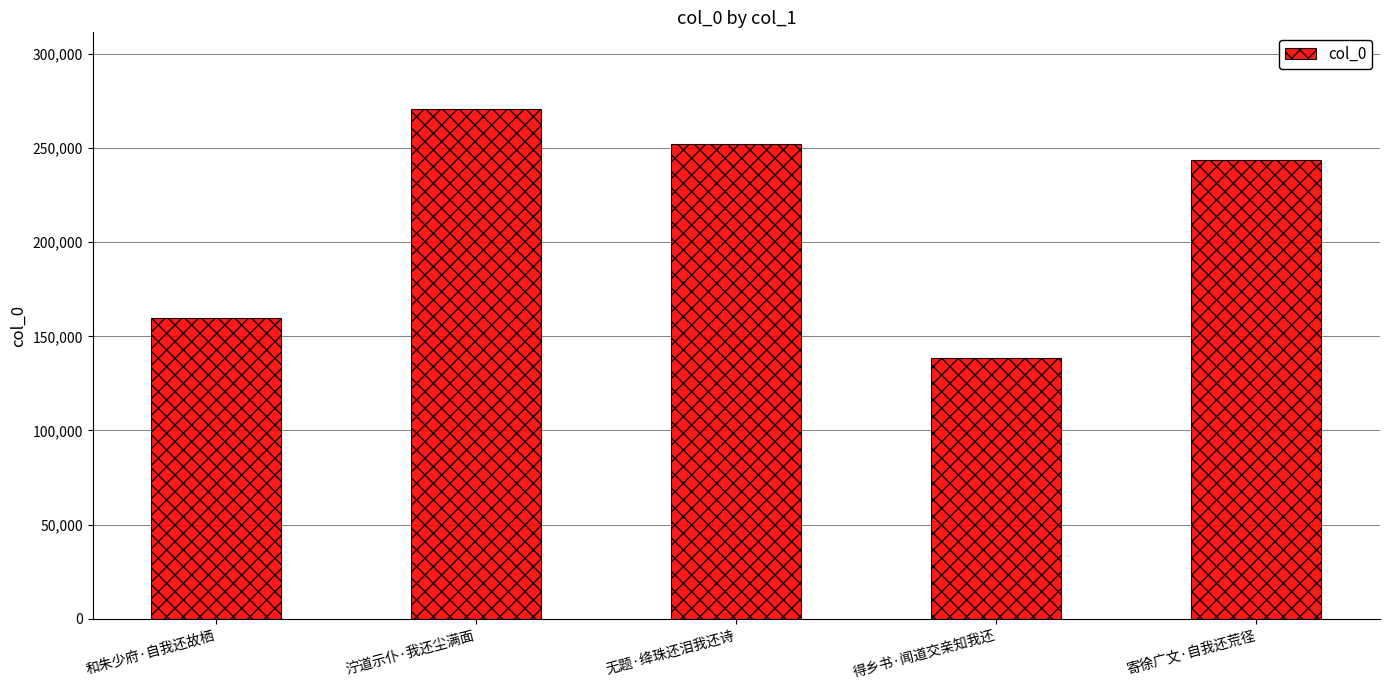

Approximately how many times larger is the value at 得乡书·闻道交亲知我还 compared to 寄徐广文·自我还荒径?

0.6